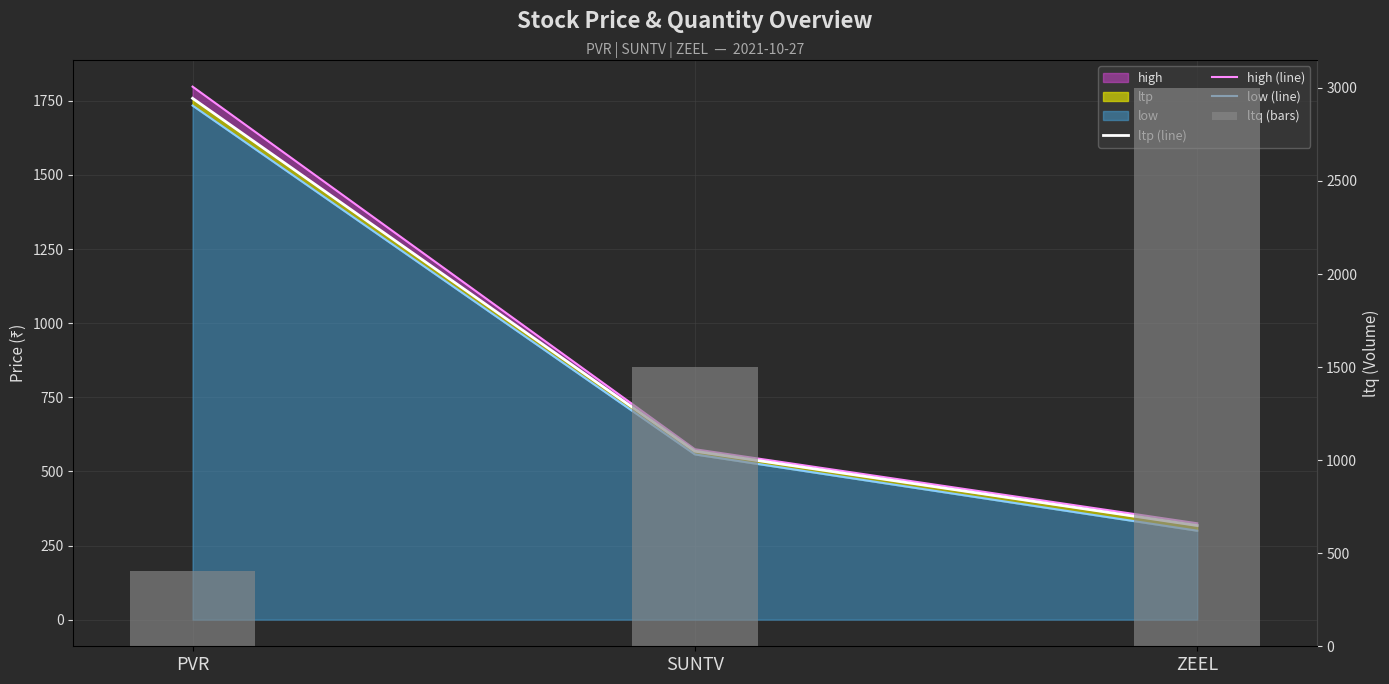

Count the high (line) values in the range 325 to 1798.

3